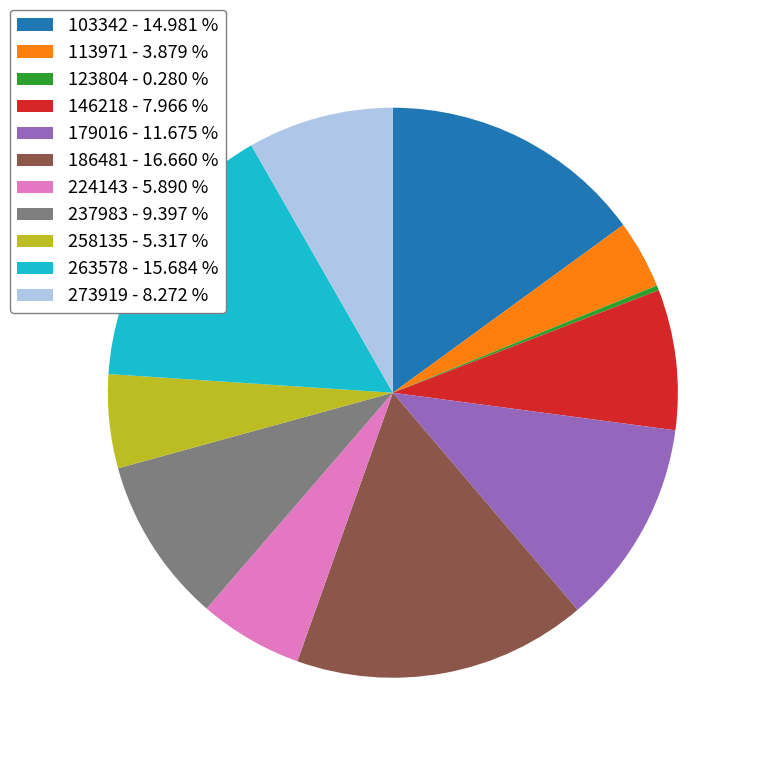

Is the sum of 186481 - 16.660 % and 179016 - 11.675 % greater than half?

No